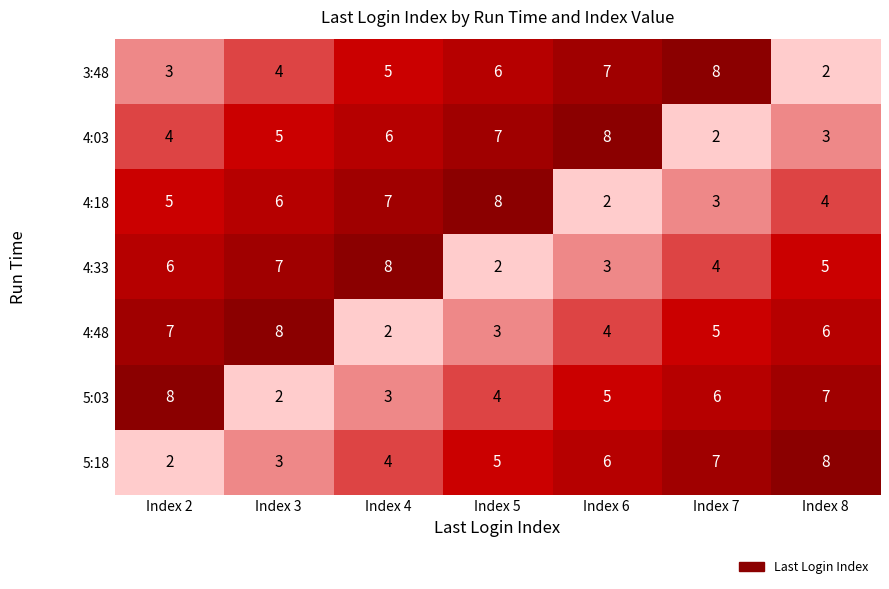

What is the difference between the maximum and minimum values in the 4:03 series?

6